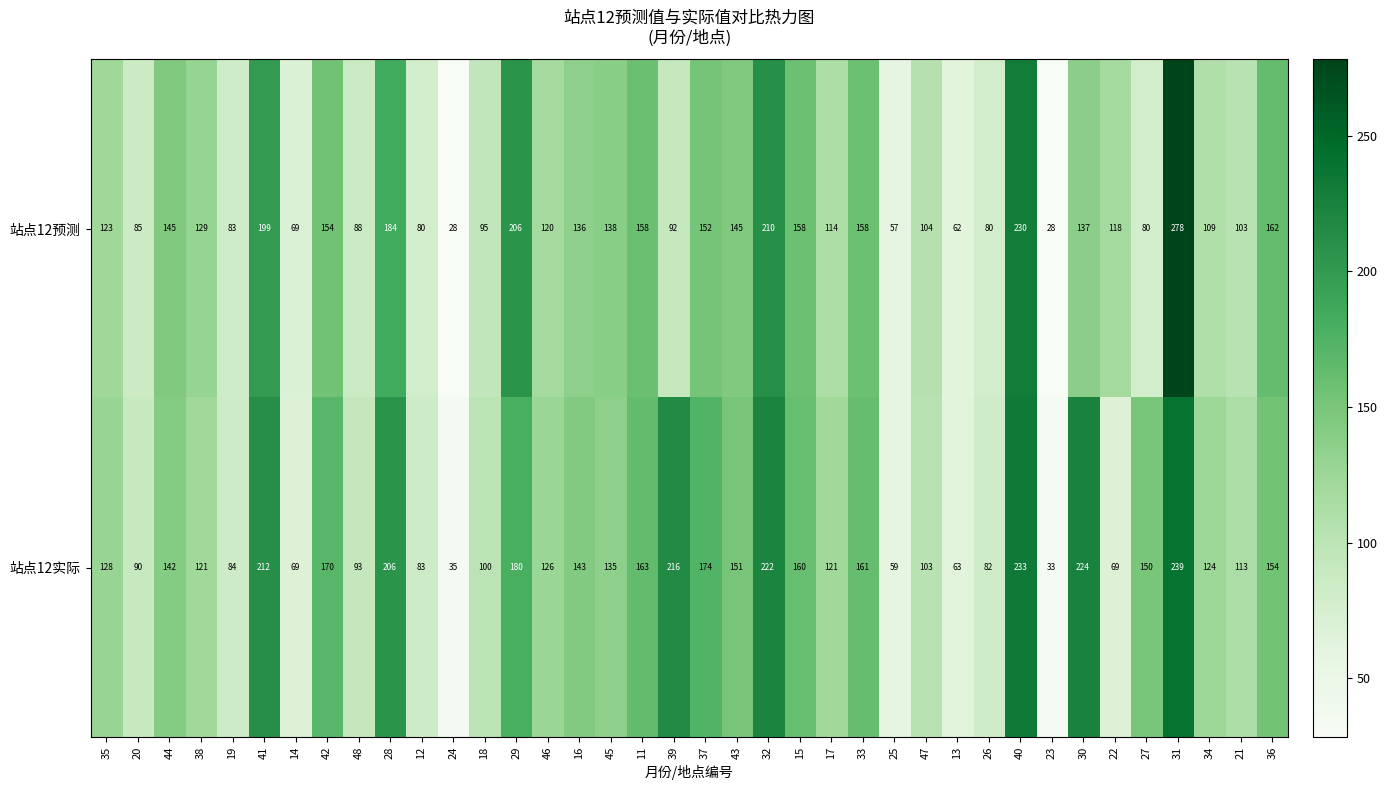

What is the approximate value of 站点12预测 at 31?

278